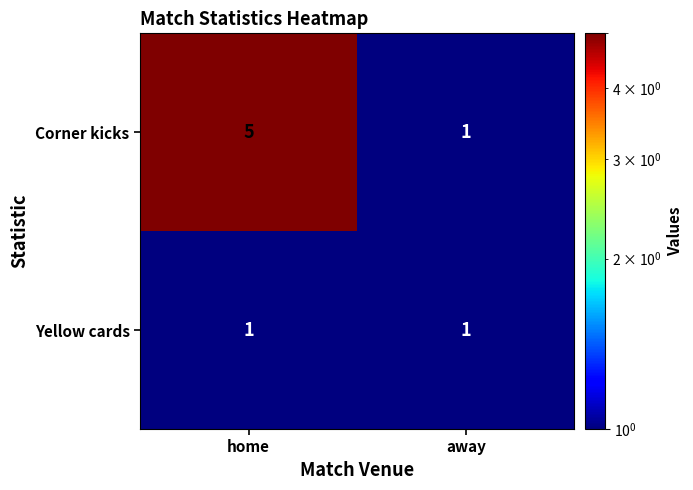

Which series has the largest total across all categories?

Corner kicks